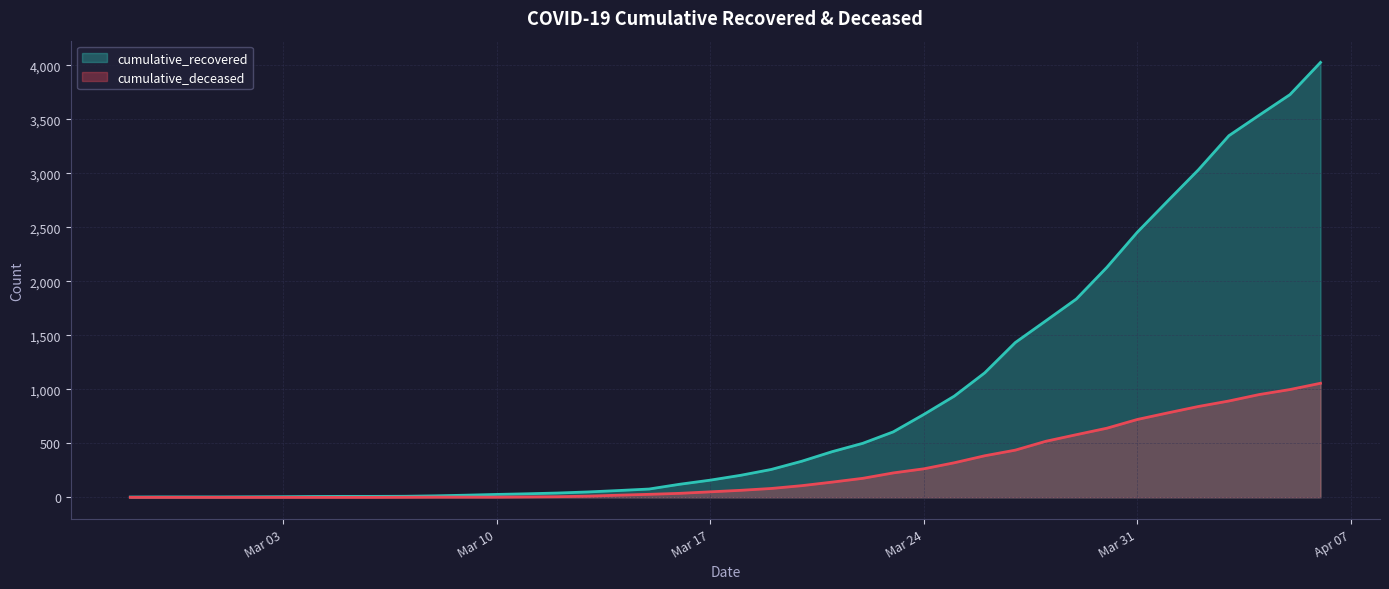

What is the spread (max minus min) of values at 2020-03-23?

380